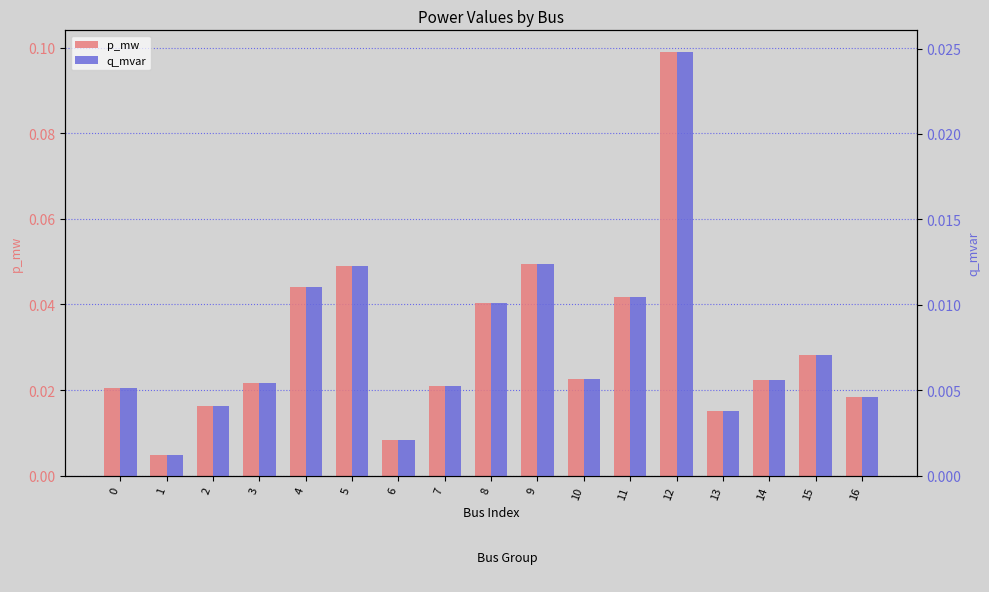

How many data points does each series have?

17